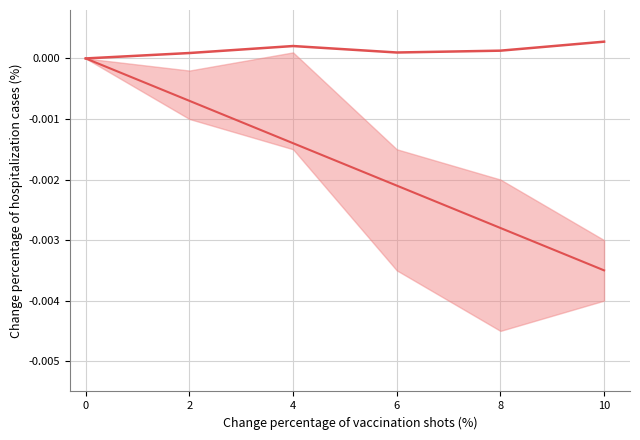

How many interior local valleys does the trend series have?

1